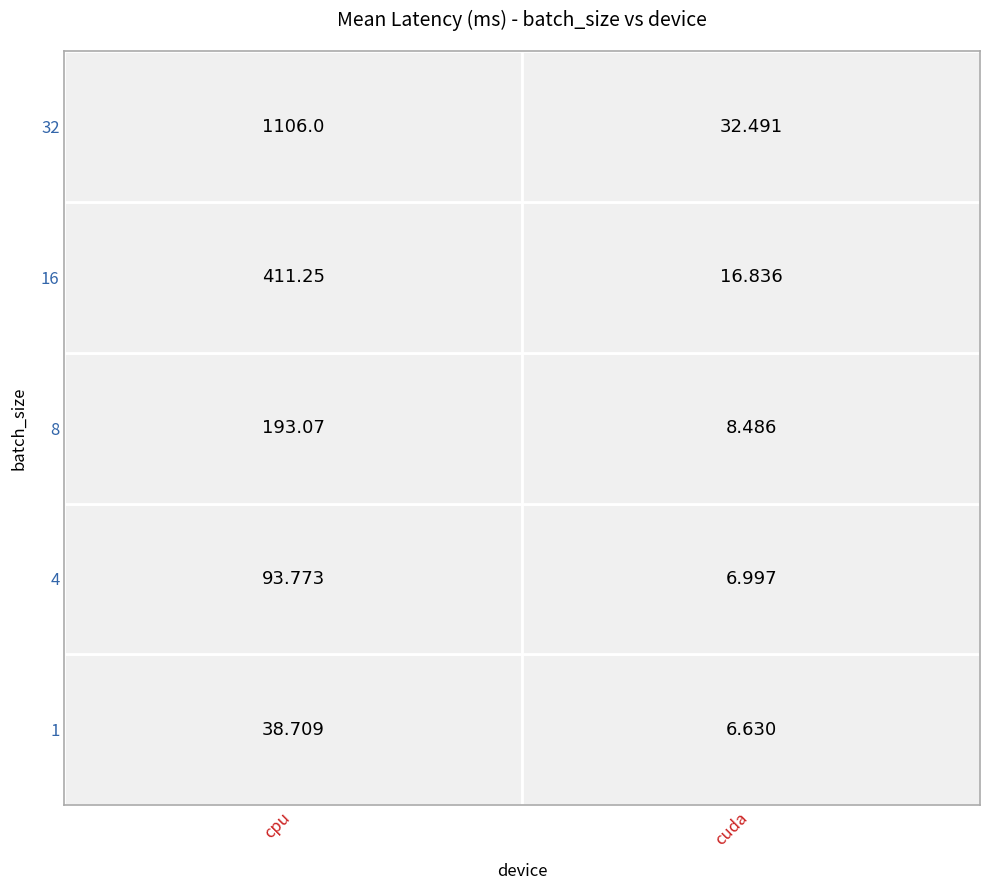

How many values in the cpu series exceed 193?

3